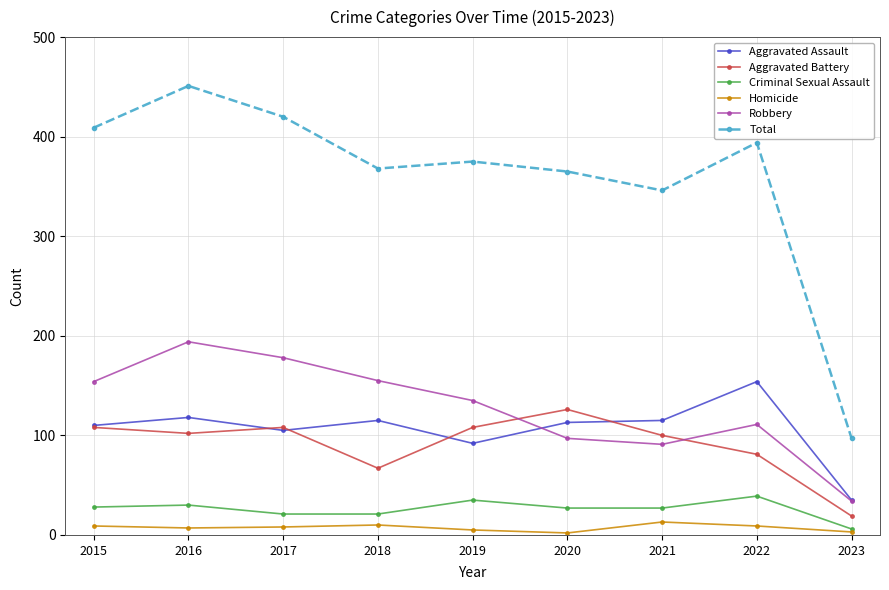

What is the spread (max minus min) of values at 2016?

444